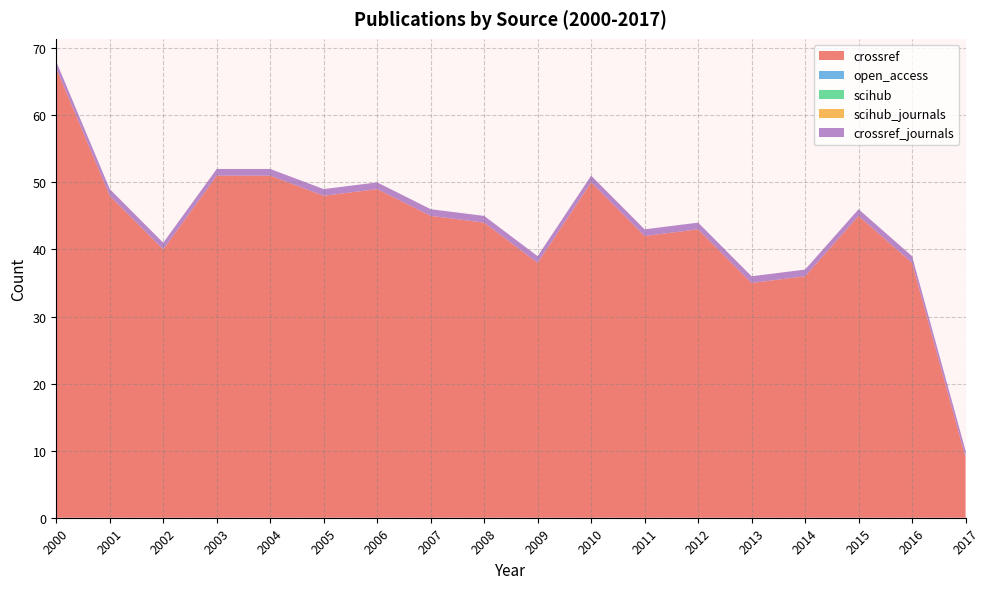

Reading left to right, list all the values displayed in this chart.

crossref: 67	48	40	51	51	48	49	45	44	38	50	42	43	35	36	45	38	9
open_access: 0	0	0	0	0	0	0	0	0	0	0	0	0	0	0	0	0	0
scihub: 0	0	0	0	0	0	0	0	0	0	0	0	0	0	0	0	0	0
scihub_journals: 0	0	0	0	0	0	0	0	0	0	0	0	0	0	0	0	0	0
crossref_journals: 1	1	1	1	1	1	1	1	1	1	1	1	1	1	1	1	1	1